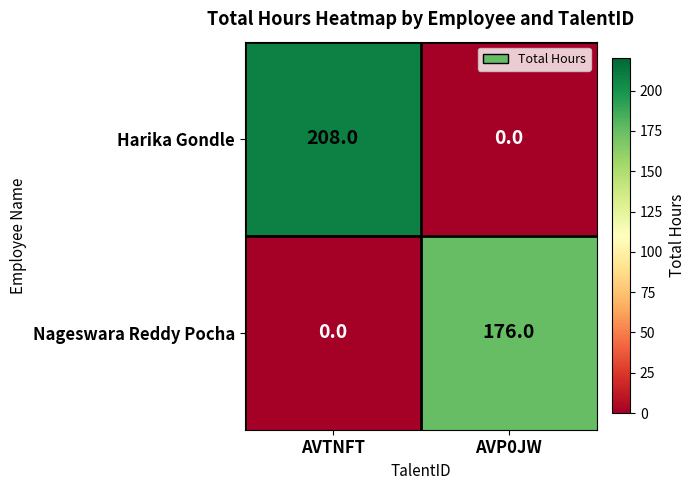

What is the difference between the maximum and minimum values in the Nageswara Reddy Pocha series?

176